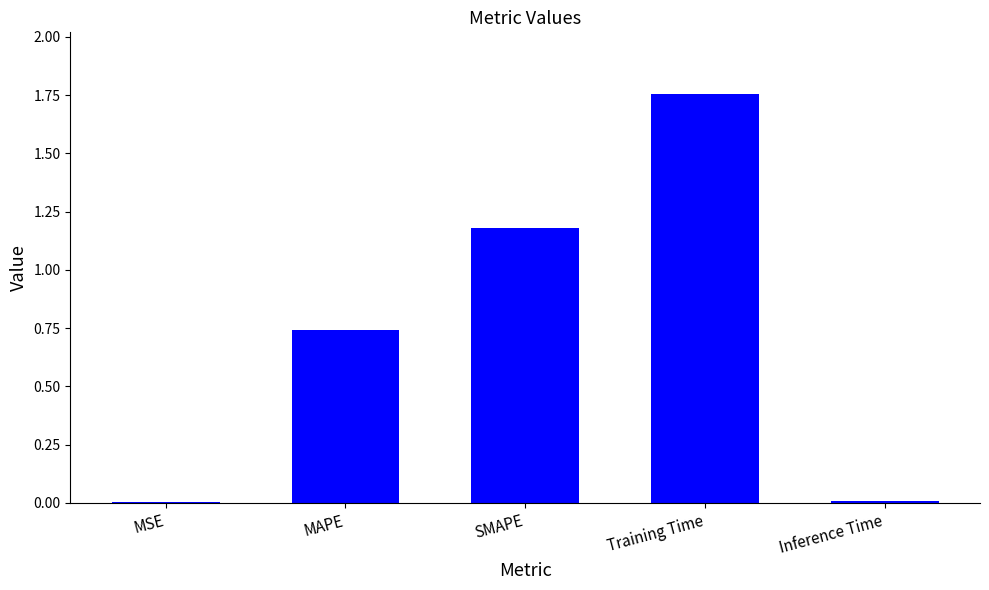

Which category has the highest value across all series?

Training Time